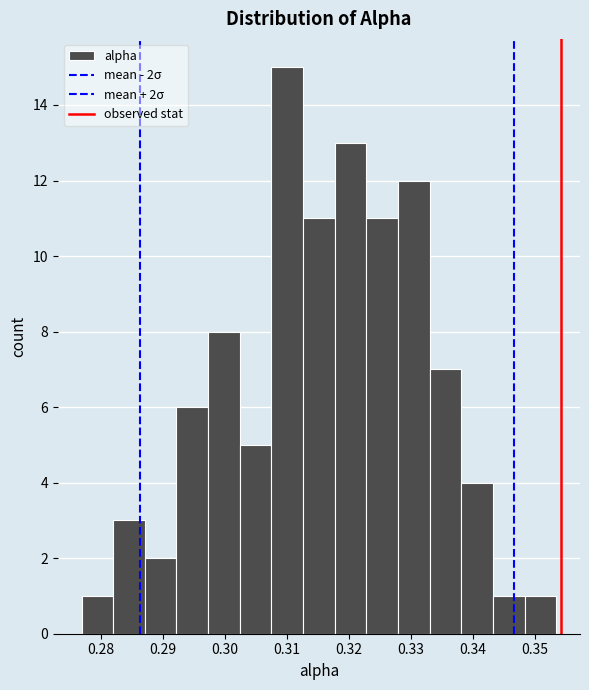

Over which range of the x-axis is the bar tallest?

0.308 to 0.313